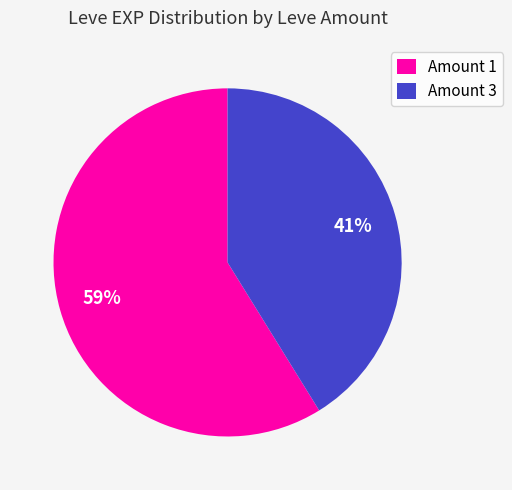

Is there any slice that represents more than half of the pie?

Yes